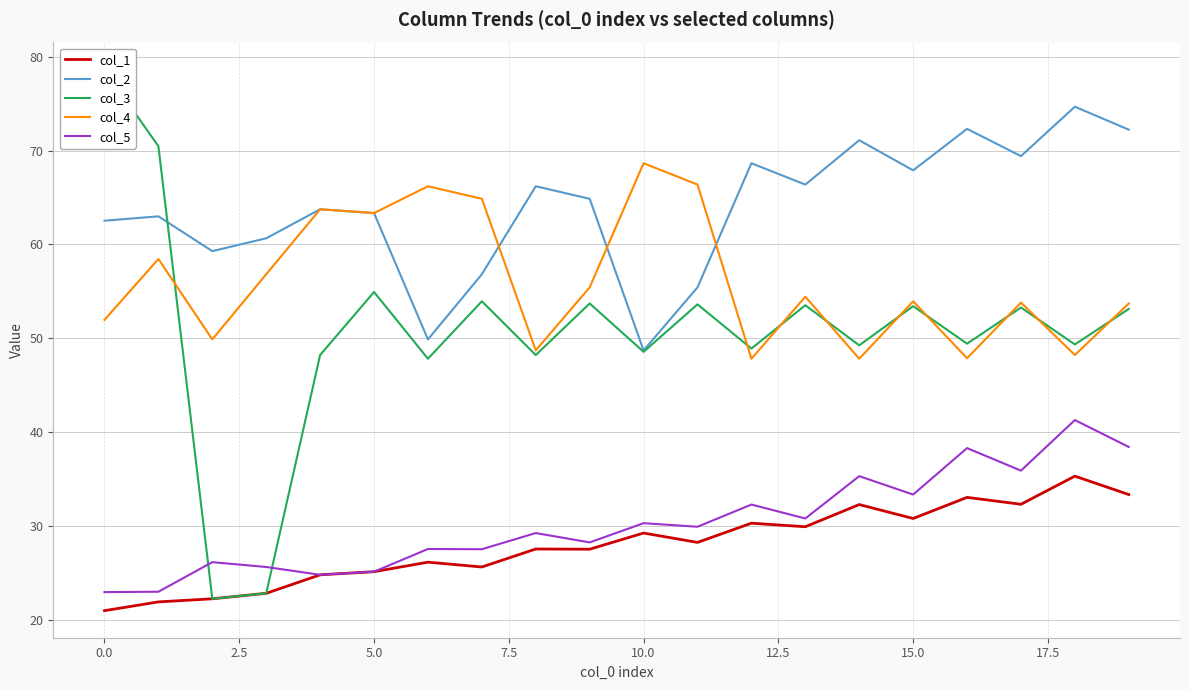

Read the col_2 value at 0.0.

62.5